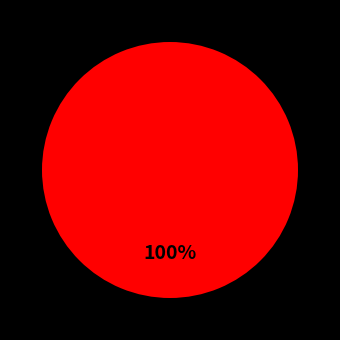

Is there any slice that represents more than half of the pie?

Yes